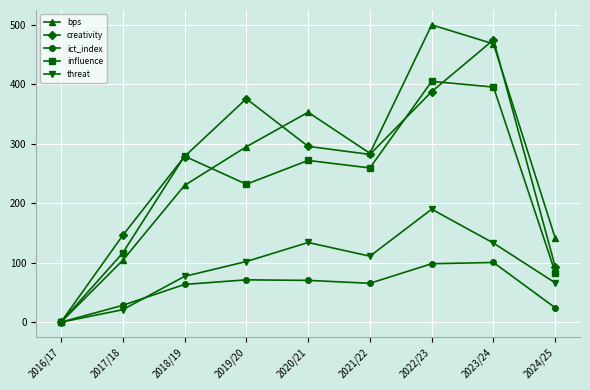

Which series has the largest range (max minus min)?

bps